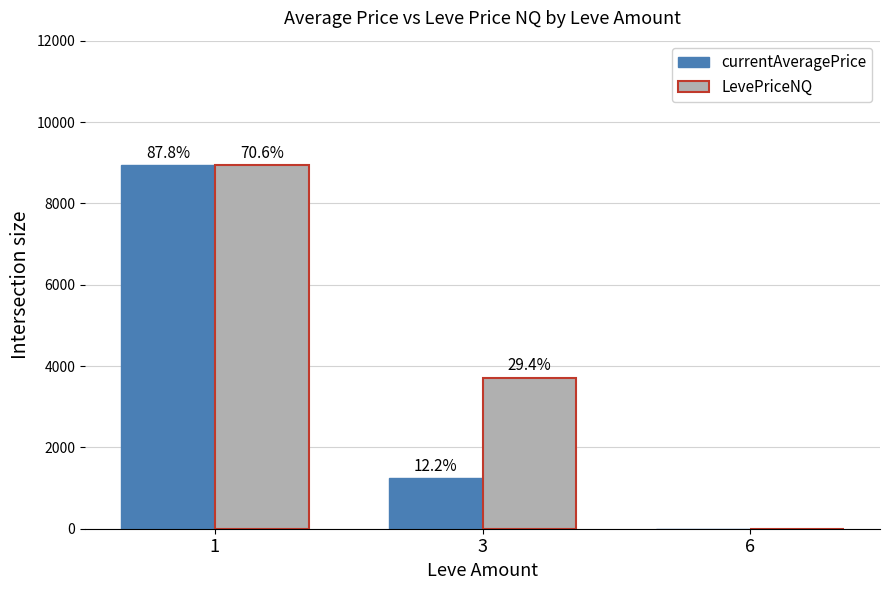

What is the maximum value shown in the chart?

8937.5